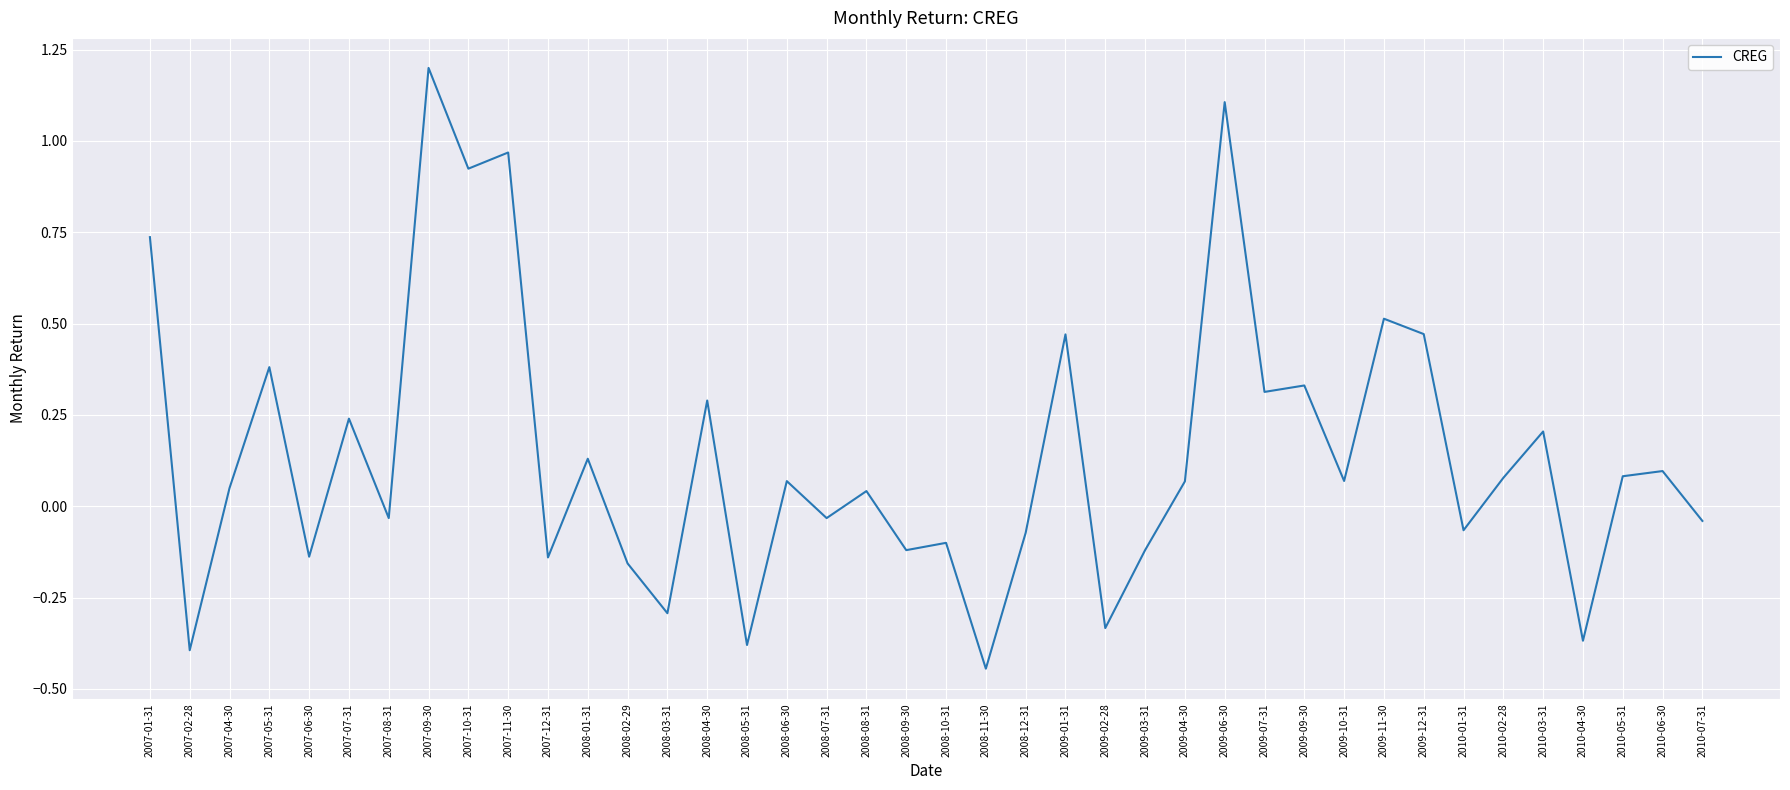

What is the greatest value displayed?

1.2